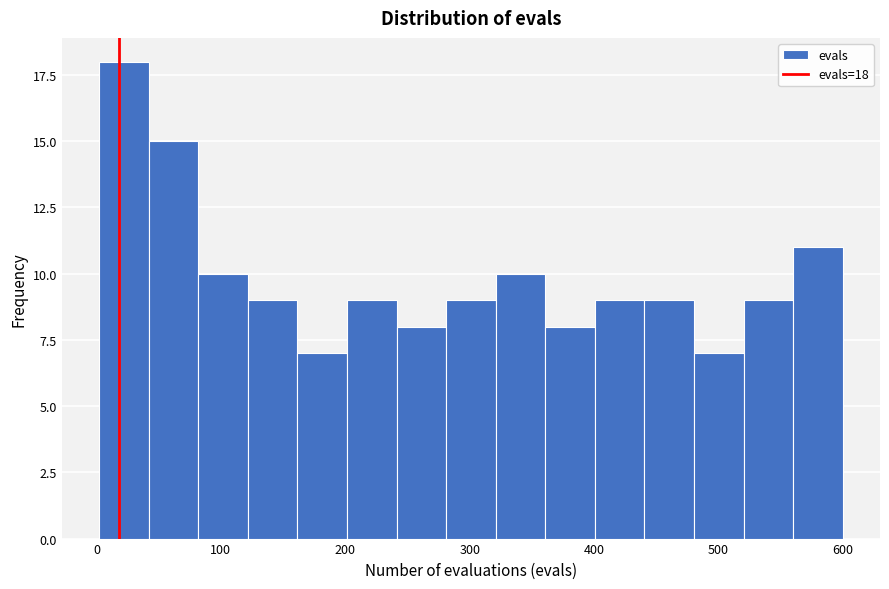

Read against the x-axis, roughly where is the centre of the tallest bar?

20